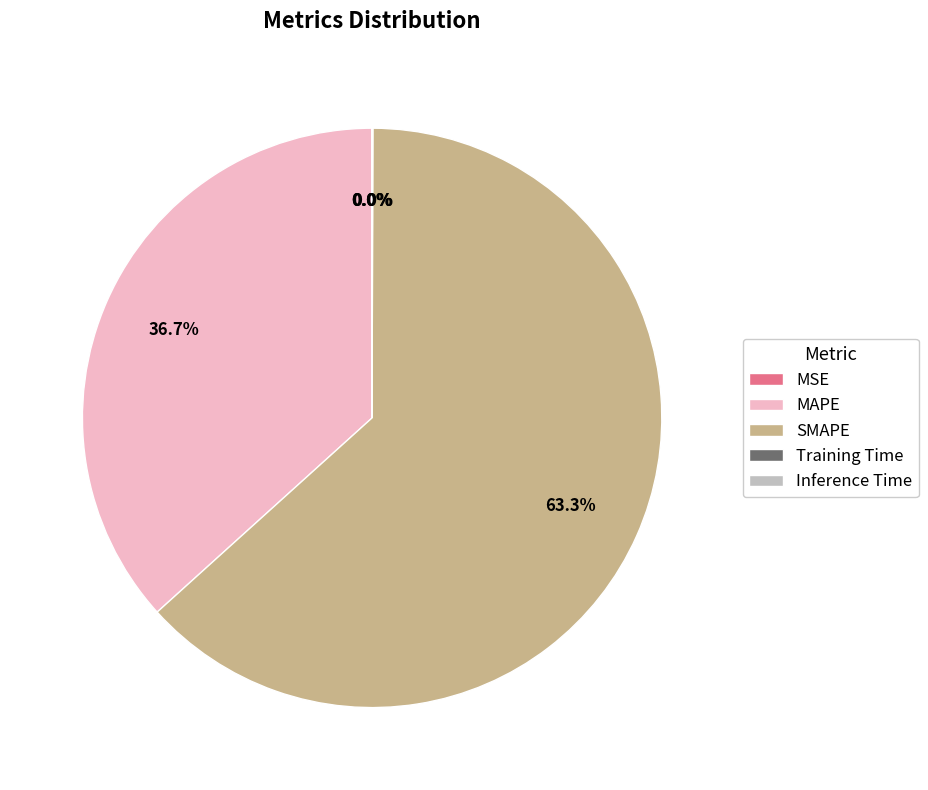

Which slice is the largest?

SMAPE